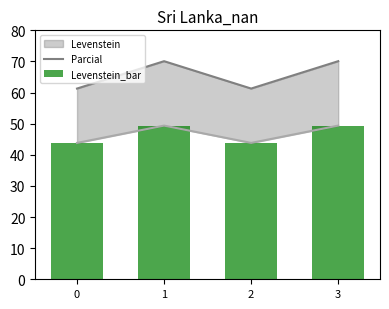

What is the difference between the maximum and minimum values in the Parcial series?

8.8